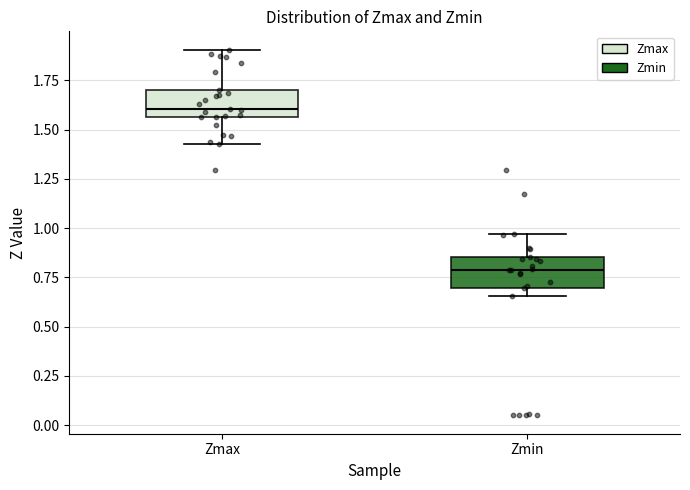

Reading left to right, read every box against the y-axis: the position of its median line, the range the box covers, and the ends of its whiskers. The values are not printed on the chart, so give them approximately, as read against the axis.

Zmax: median 1.60, box 1.55 to 1.70, whiskers 1.45 to 1.90
Zmin: median 0.80, box 0.70 to 0.85, whiskers 0.65 to 0.95